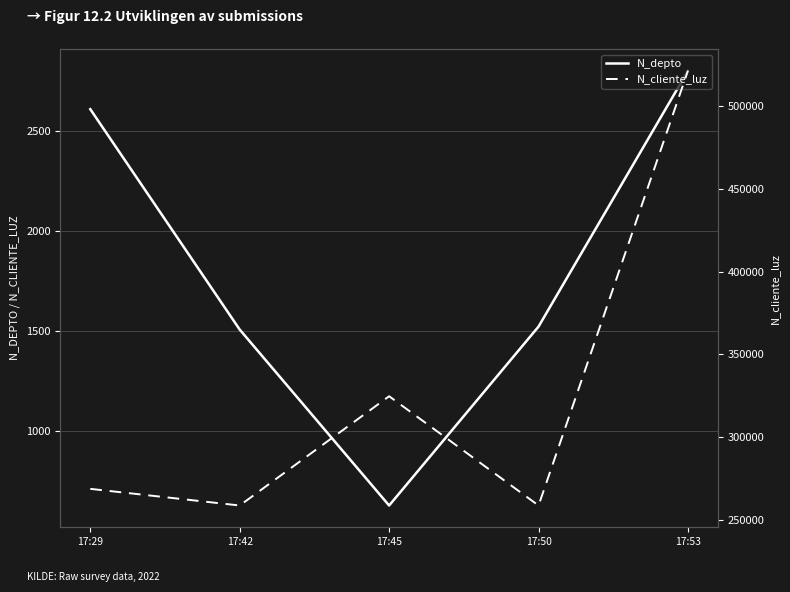

At which category is the sum across all series the highest?

17:53